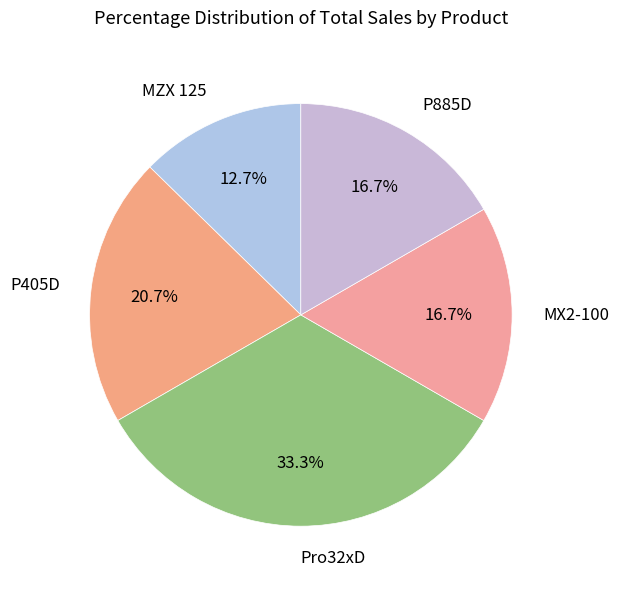

Which slice is the largest?

Pro32xD